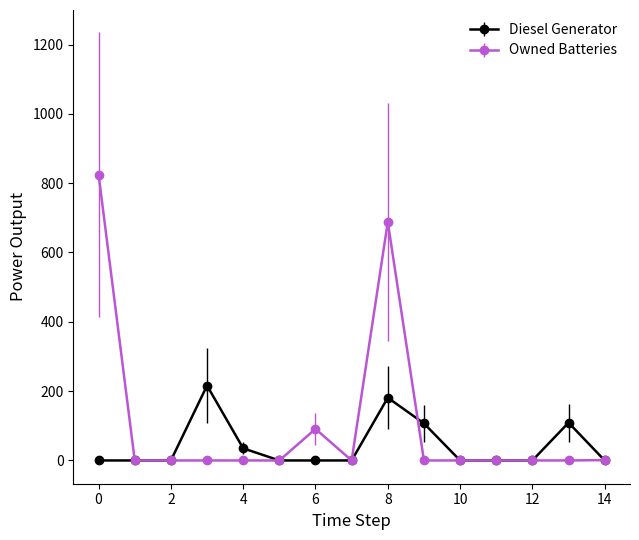

Rank the series by their maximum value, from lowest to highest.

Diesel Generator, Owned Batteries